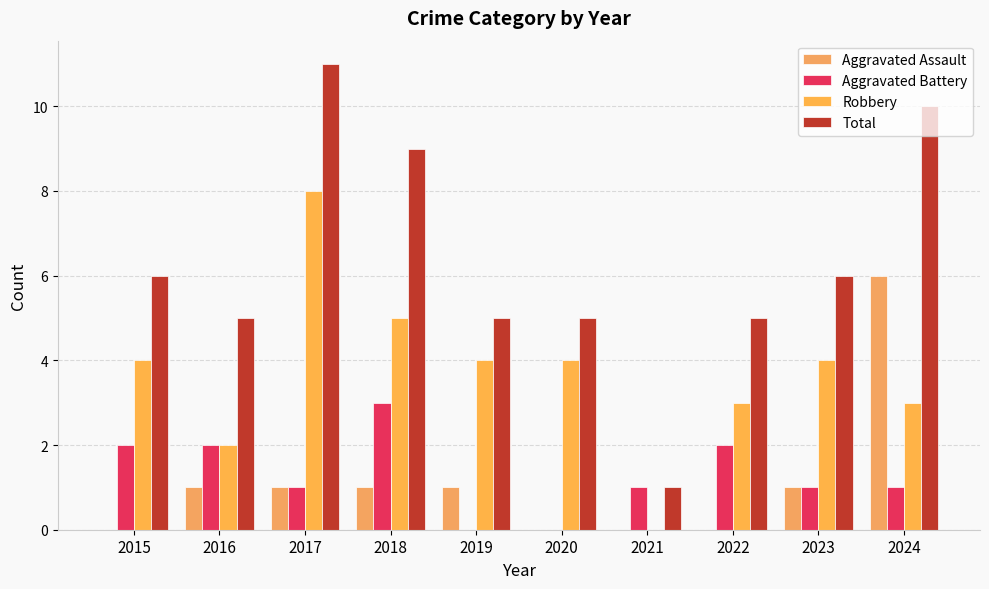

What is the difference between the maximum and minimum values in the Robbery series?

8